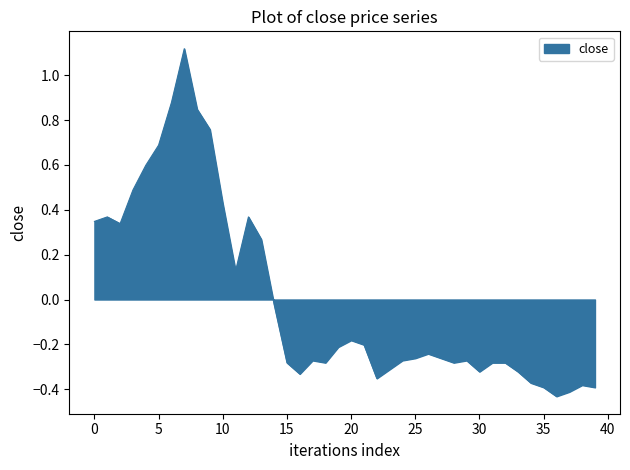

List the labels in order of value, smallest first.

36, 37, 35, 39, 38, 34, 22, 16, 30, 33, 23, 15, 18, 28, 31, 32, 17, 24, 29, 25, 27, 26, 19, 21, 20, 14, 11, 13, 2, 0, 1, 12, 10, 3, 4, 5, 9, 8, 6, 7